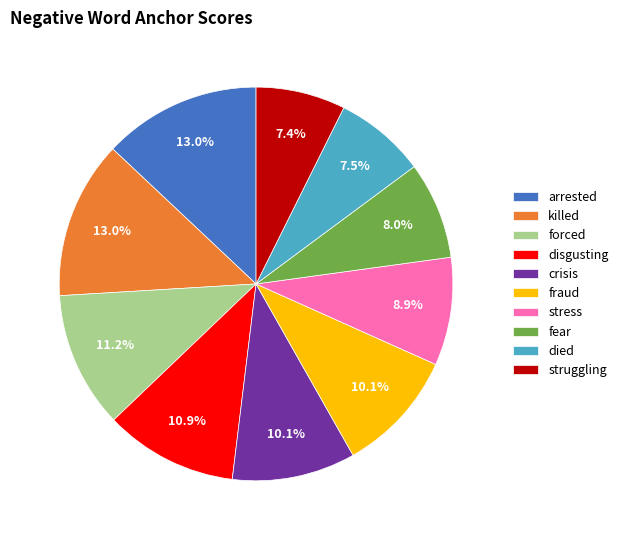

Combined, do disgusting and struggling account for over 50%?

No